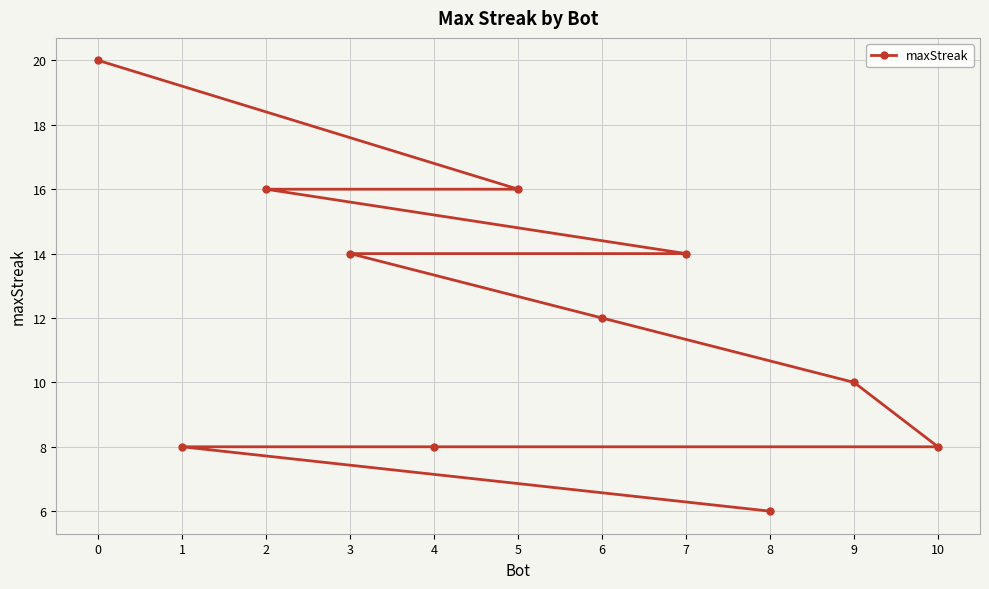

The value at 4 is 2. True or false?

False